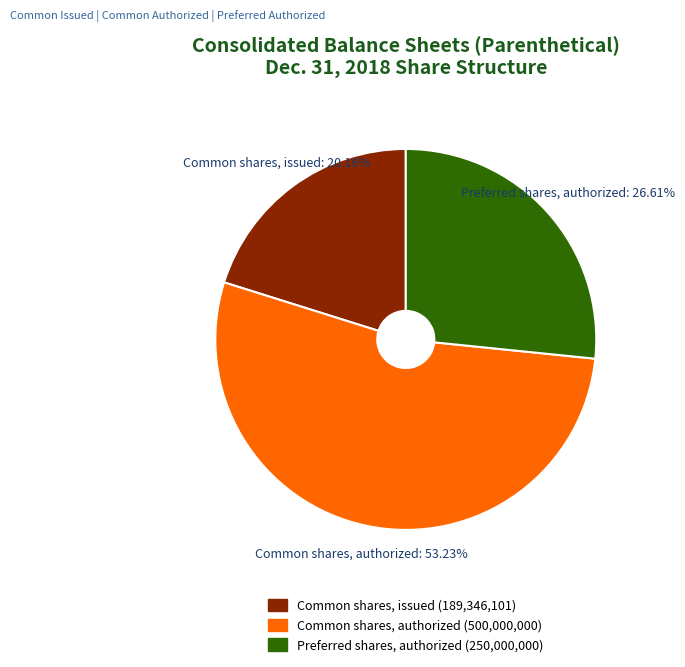

What percentage is the Common shares, issued slice, to the nearest percent?

20%